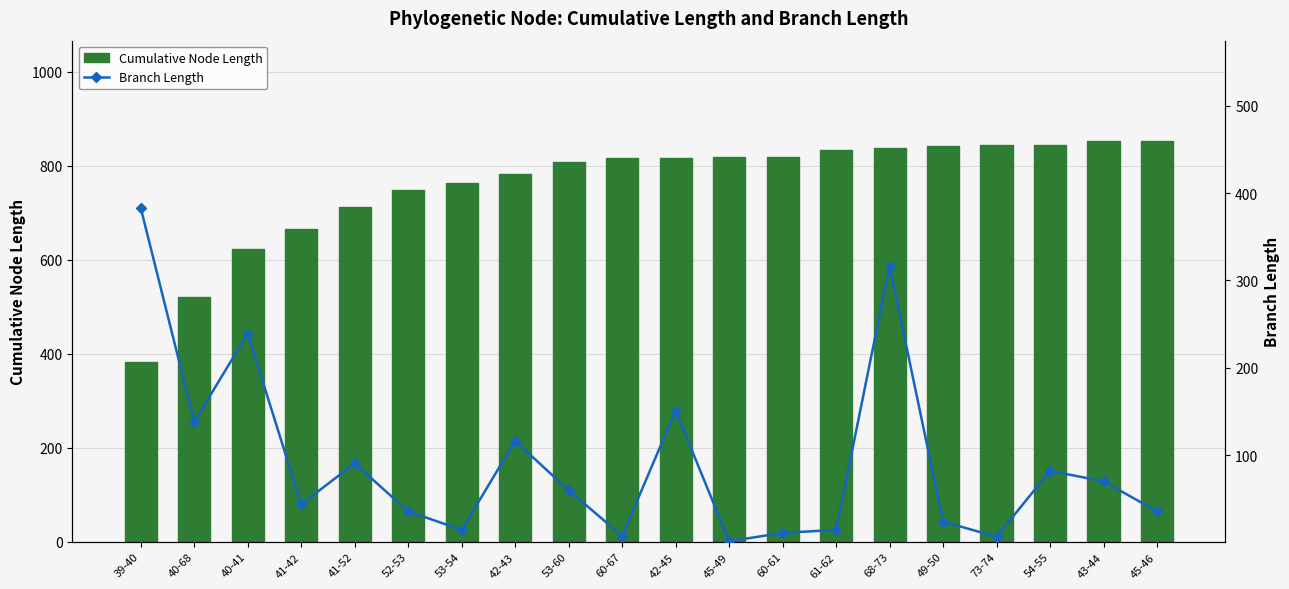

What is the label of the 12th bar from the right?

53-60